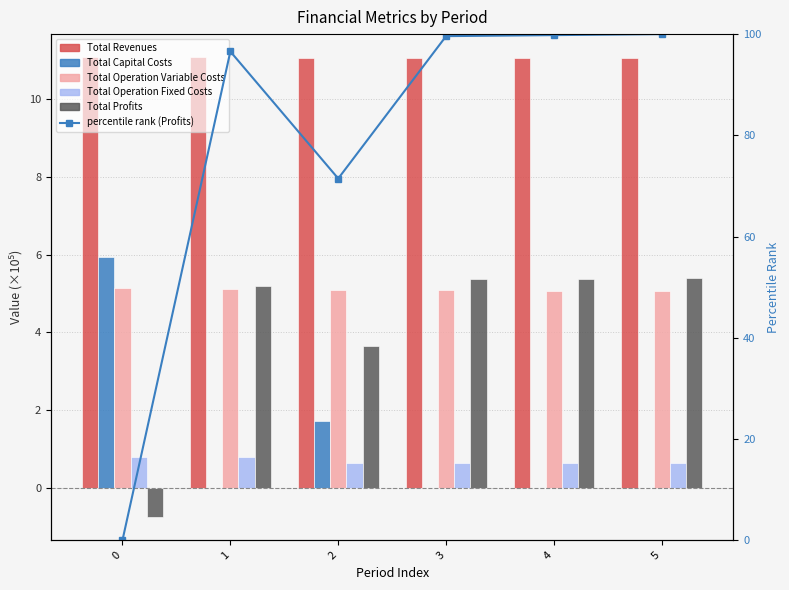

List the labels in order of Total Capital Costs value, largest first.

0, 2, 1, 3, 4, 5